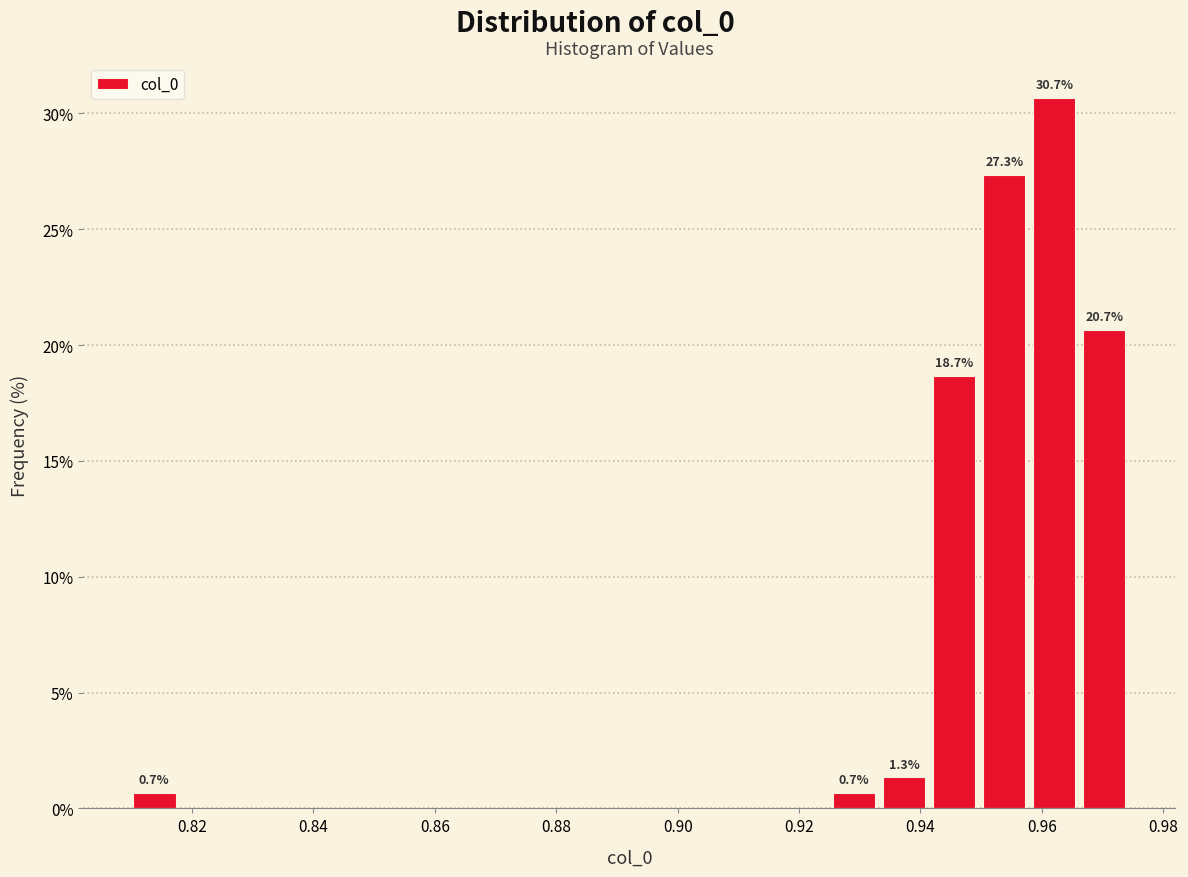

Which range on the x-axis has the tallest bar?

0.958 to 0.966